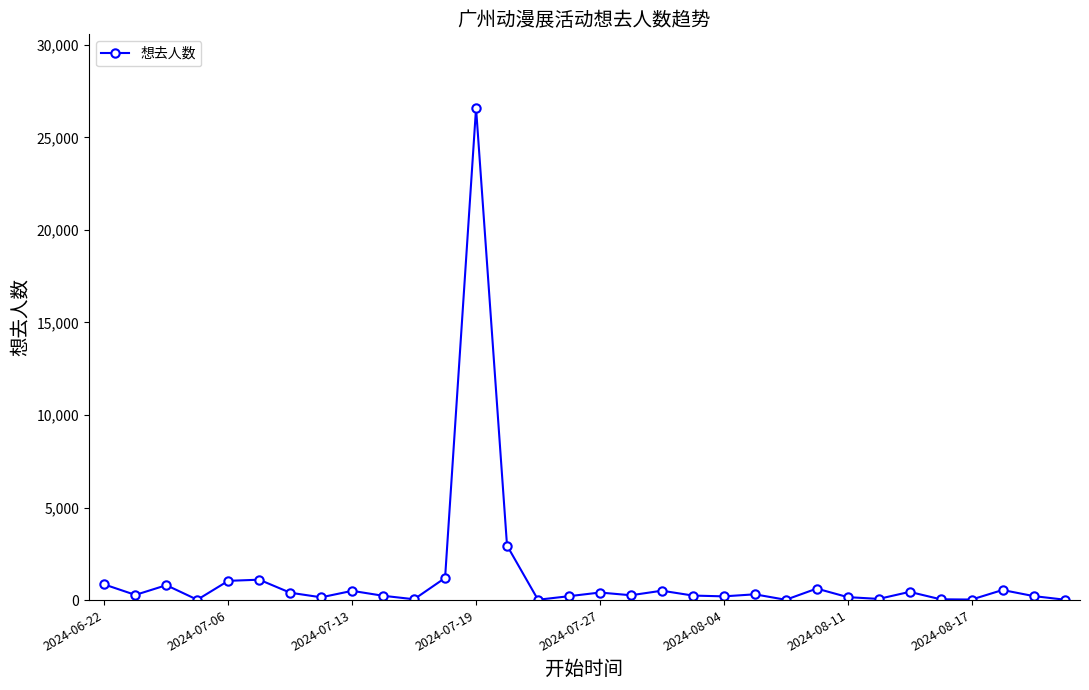

What is the difference between the maximum and minimum values?

26563